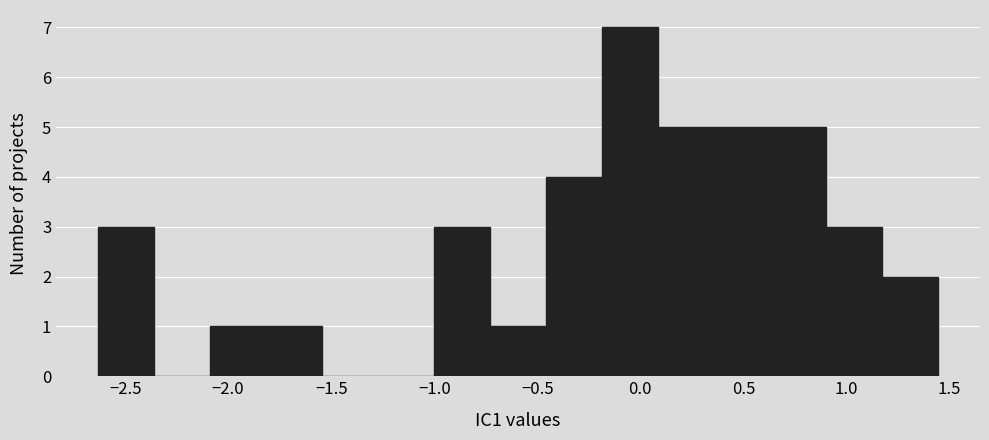

Which range on the x-axis has the tallest bar?

-0.20 to 0.10